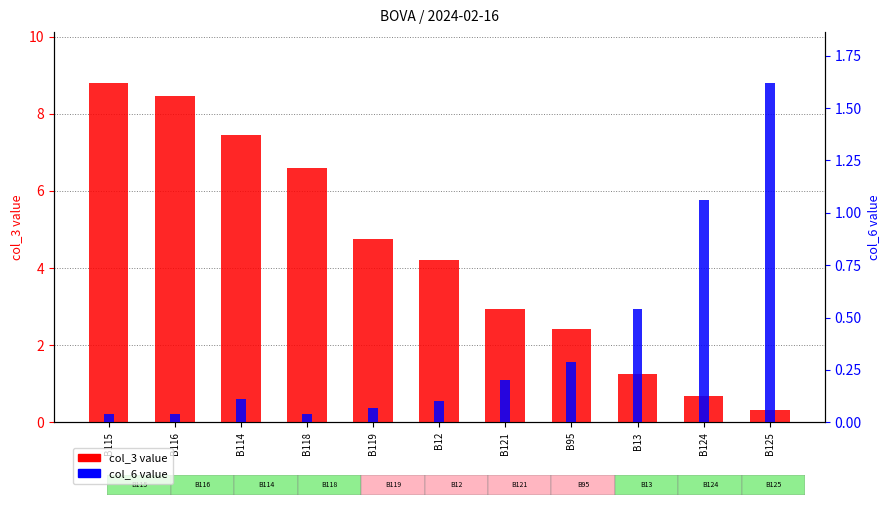

At which label does col_6 value reach its minimum?

B115